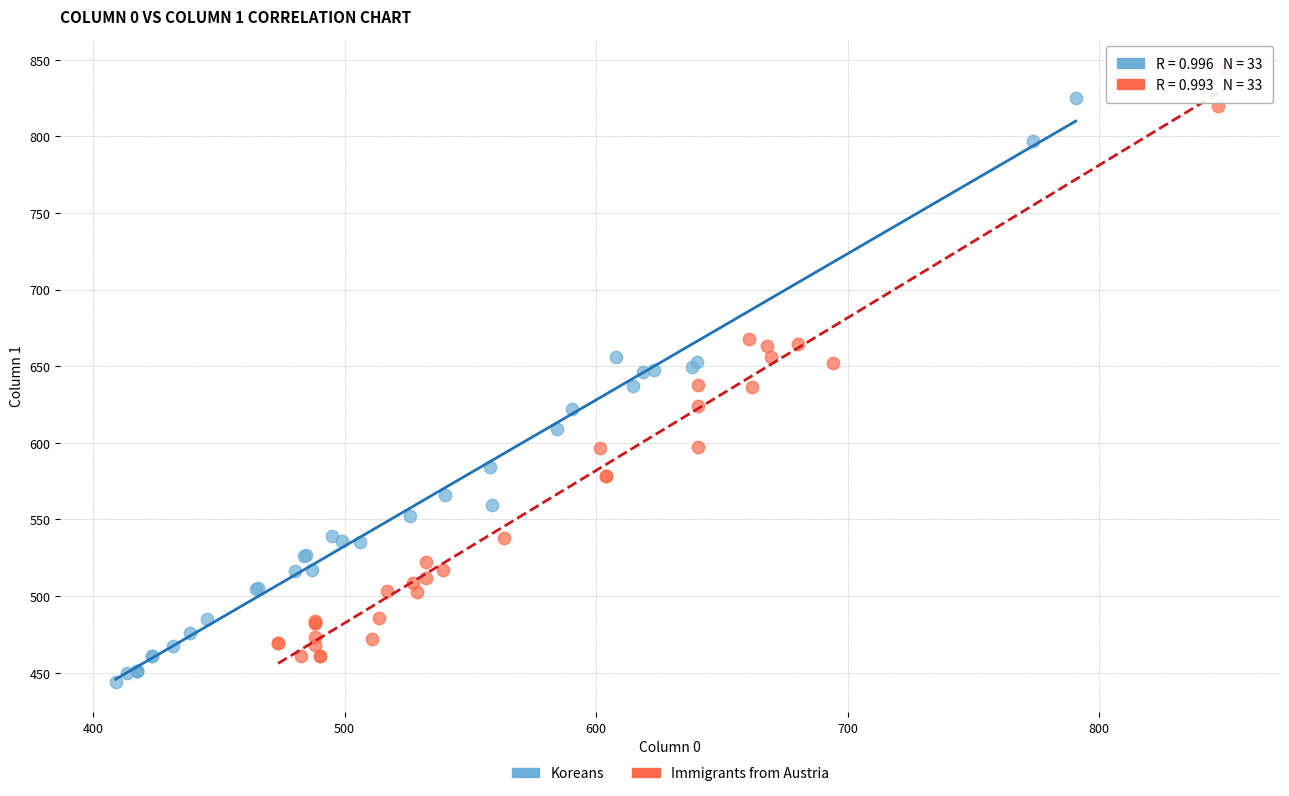

Which series has the widest spread of Y values?

Immigrants from Austria